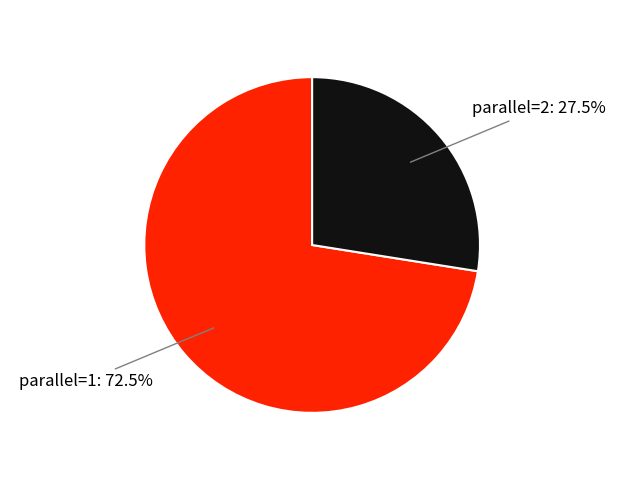

Does any single category account for the majority?

Yes